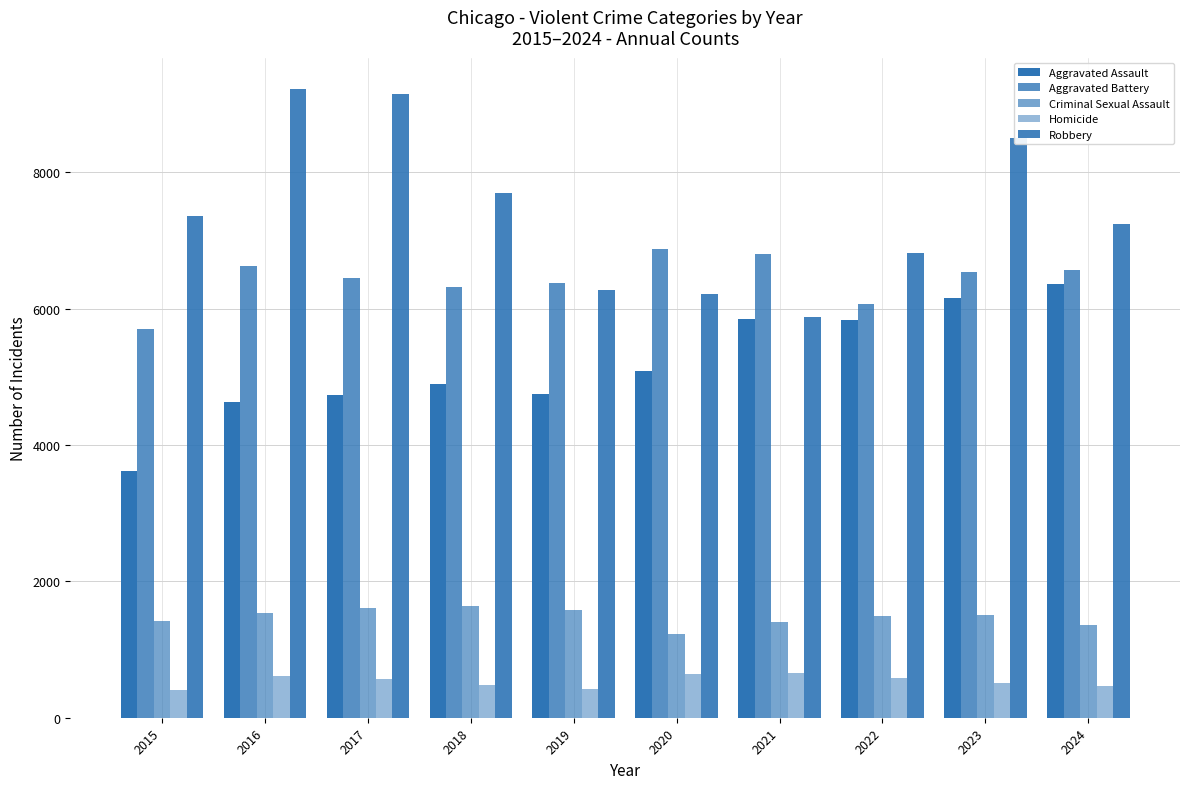

Reading right to left, what are all the values shown in this chart?

Aggravated Assault: 6363	6159	5838	5846	5082	4744	4888	4731	4635	3620
Aggravated Battery: 6569	6540	6072	6805	6868	6381	6317	6454	6628	5702
Criminal Sexual Assault: 1367	1500	1486	1407	1224	1580	1641	1614	1539	1415
Homicide: 464	508	576	662	647	418	476	572	606	411
Robbery: 7234	8499	6812	5876	6207	6279	7690	9147	9218	7364